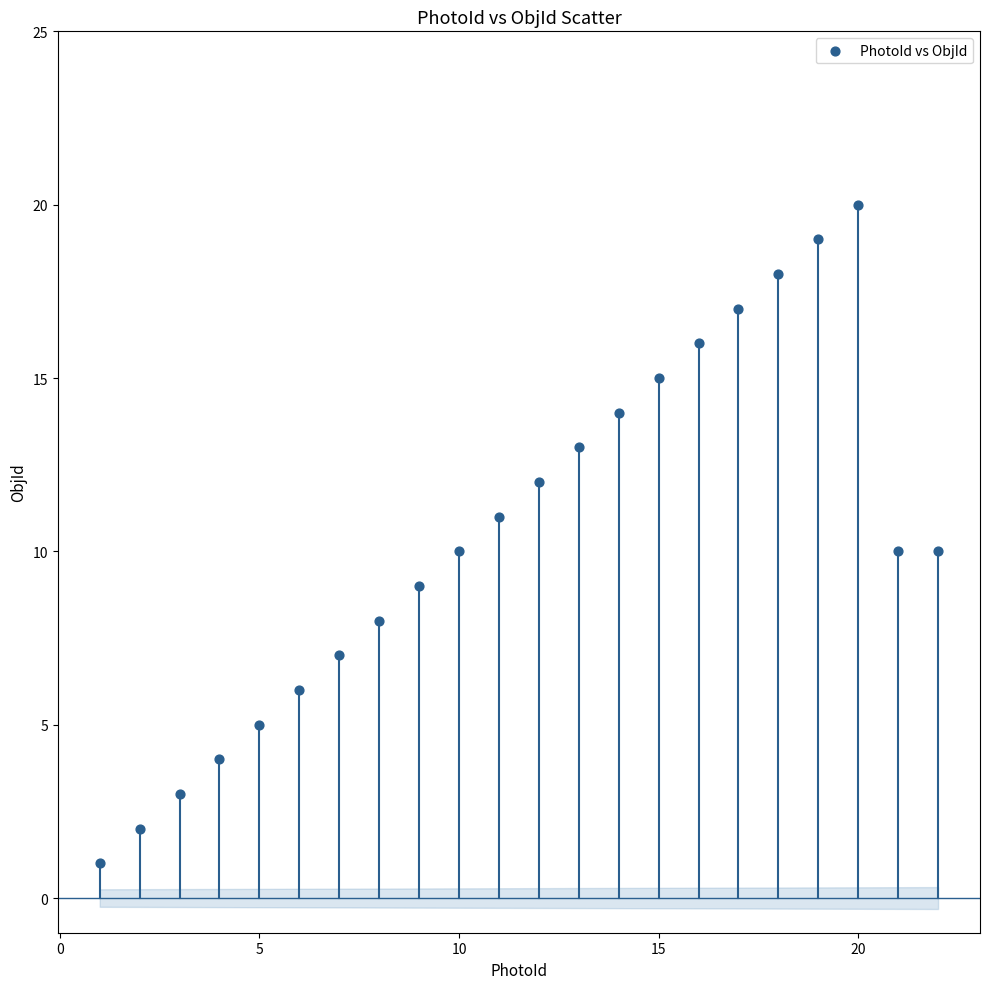

What is the range of Y values (max minus min)?

19